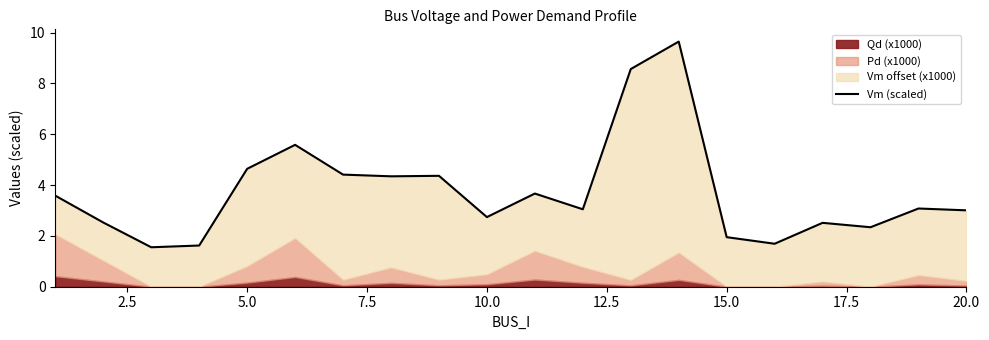

Count the number of categories in the chart.

20